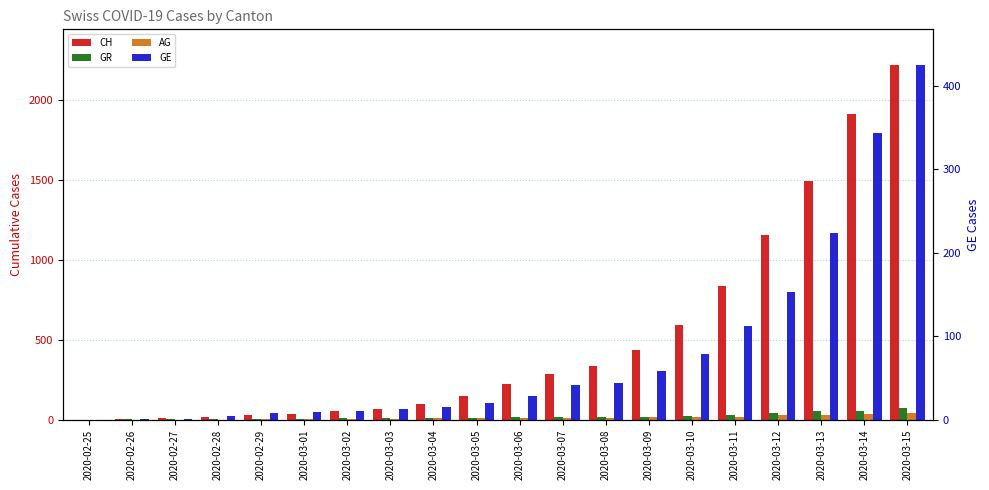

What is the sum of all GE values?

1591